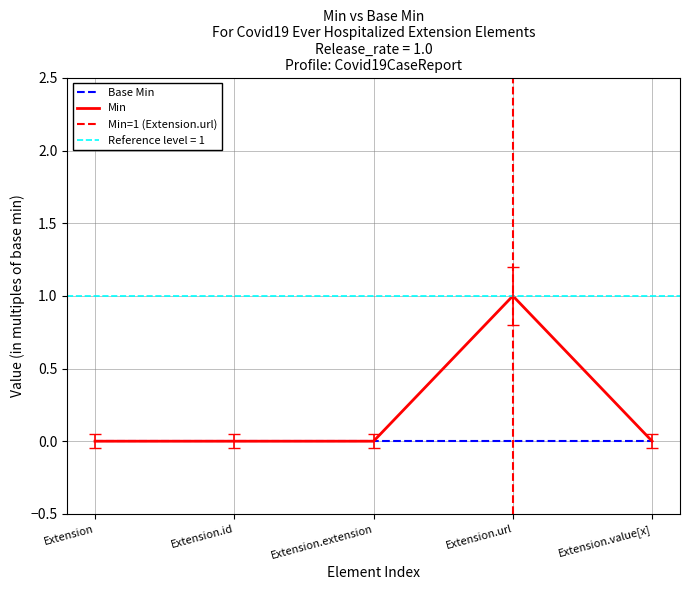

What is the sum of all values?

1